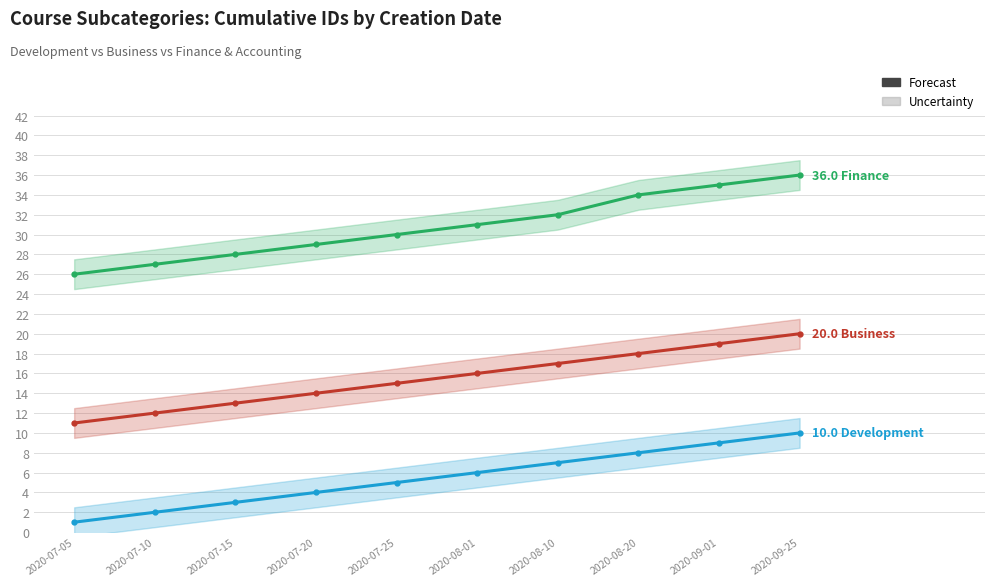

At how many categories does at least one series exceed 33?

3